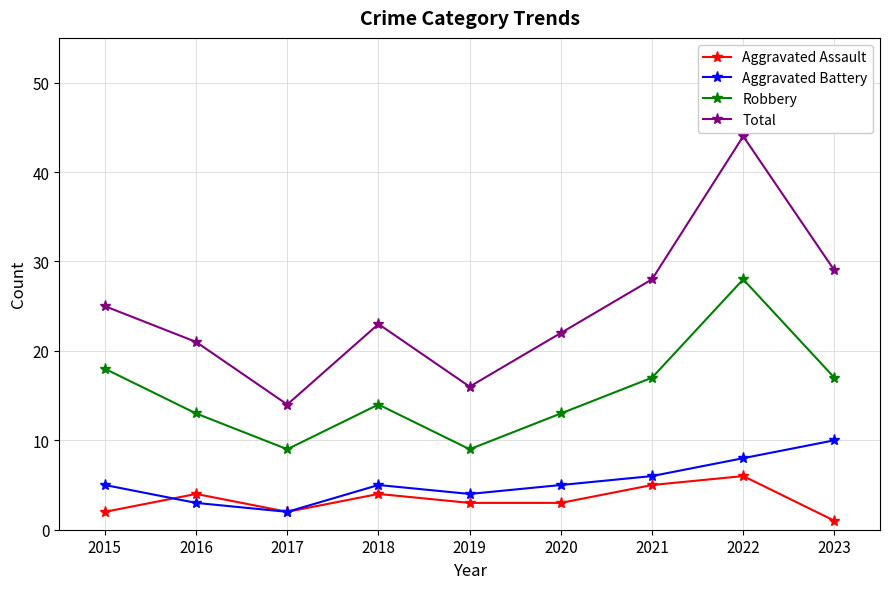

What is the lowest value of the Total series?

14